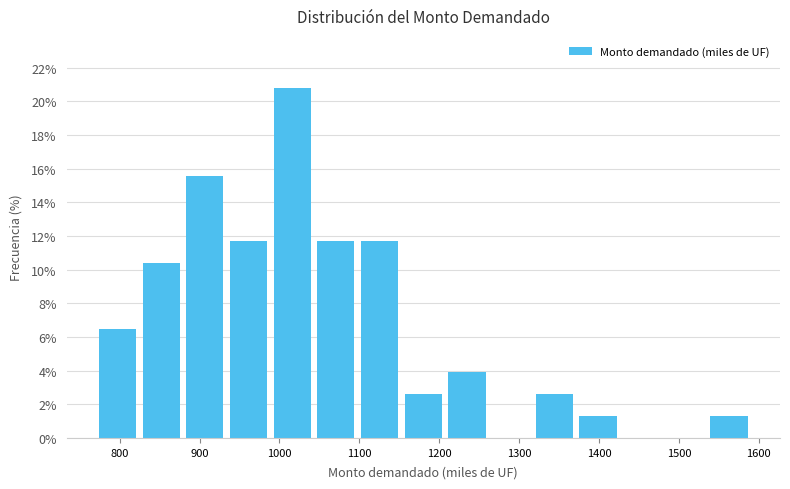

Over which range of the x-axis is the bar tallest?

990 to 1040